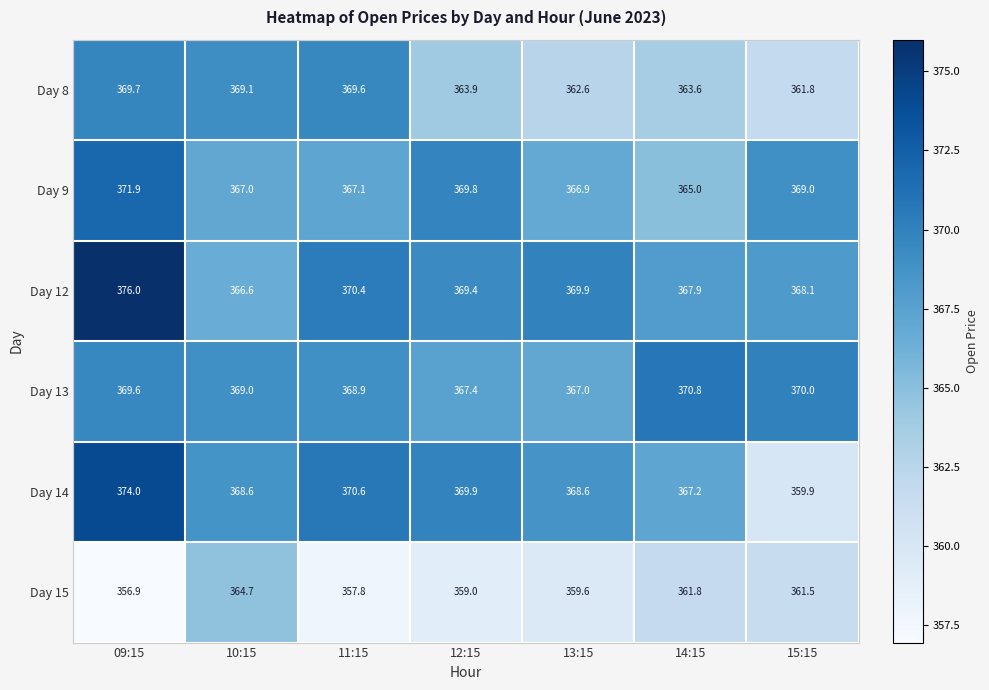

What is the spread (max minus min) of values at 15:15?

10.1